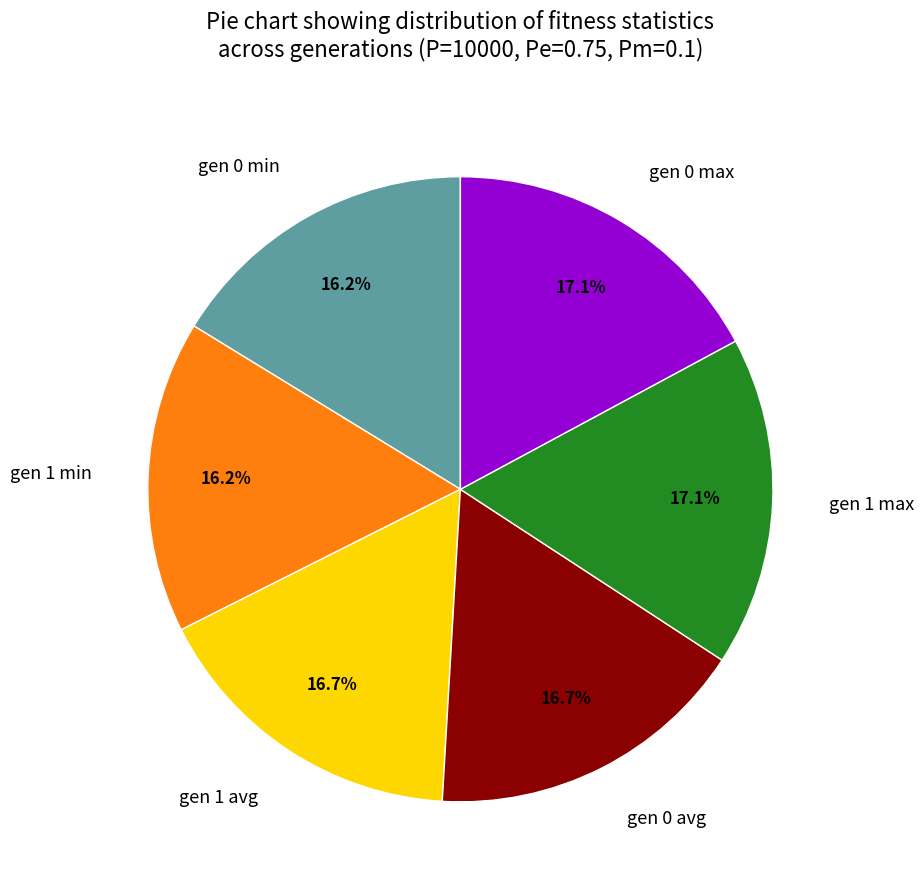

What is the total percentage of gen 1 min and gen 0 avg?

32.9%